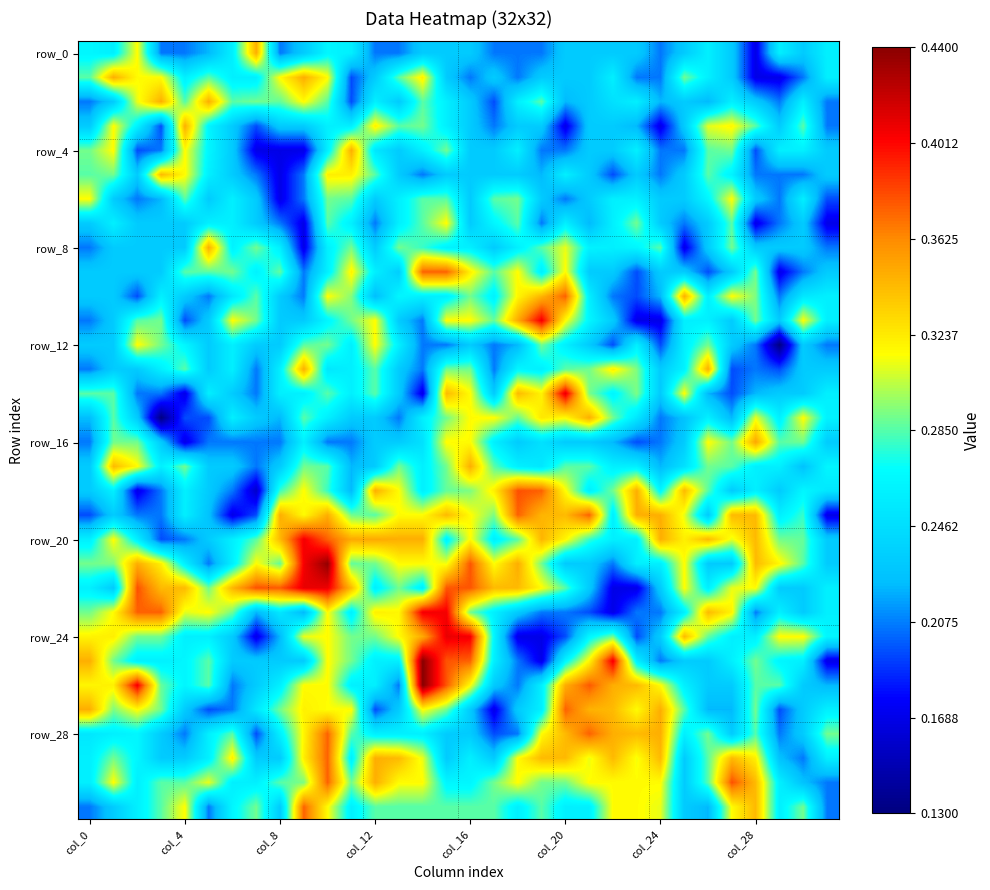

What is the smallest value displayed?

0.1